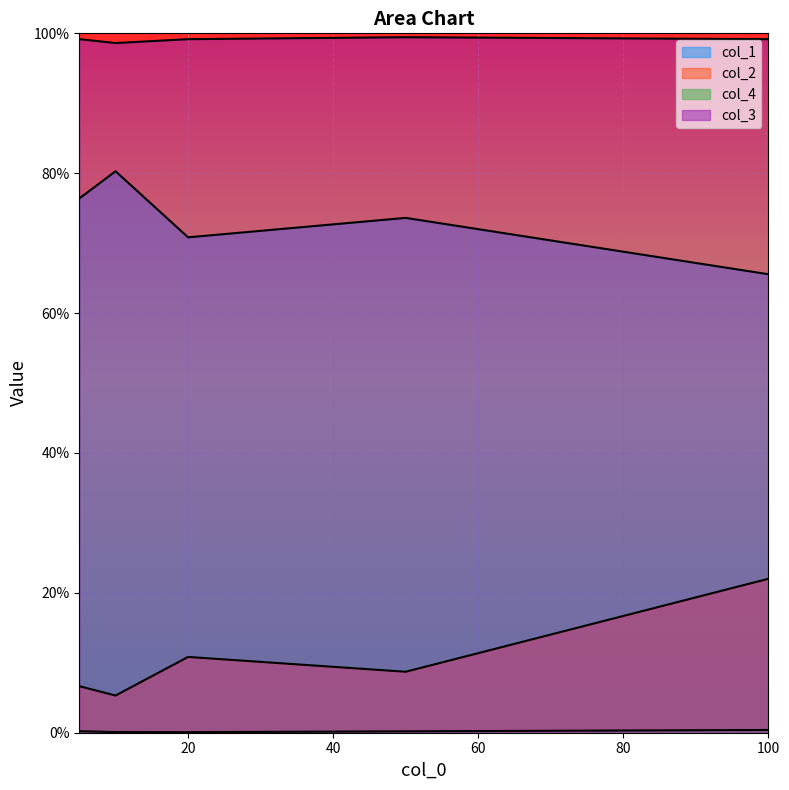

At 20, list the series in order from largest to smallest.

col_3, col_1, col_2, col_4